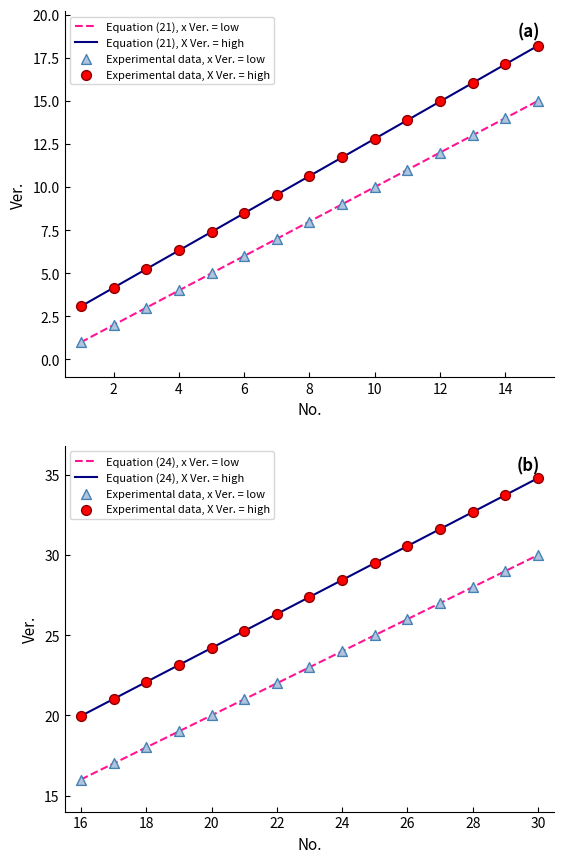

What is the minimum value for Equation (21), X Ver. = high?

3.1